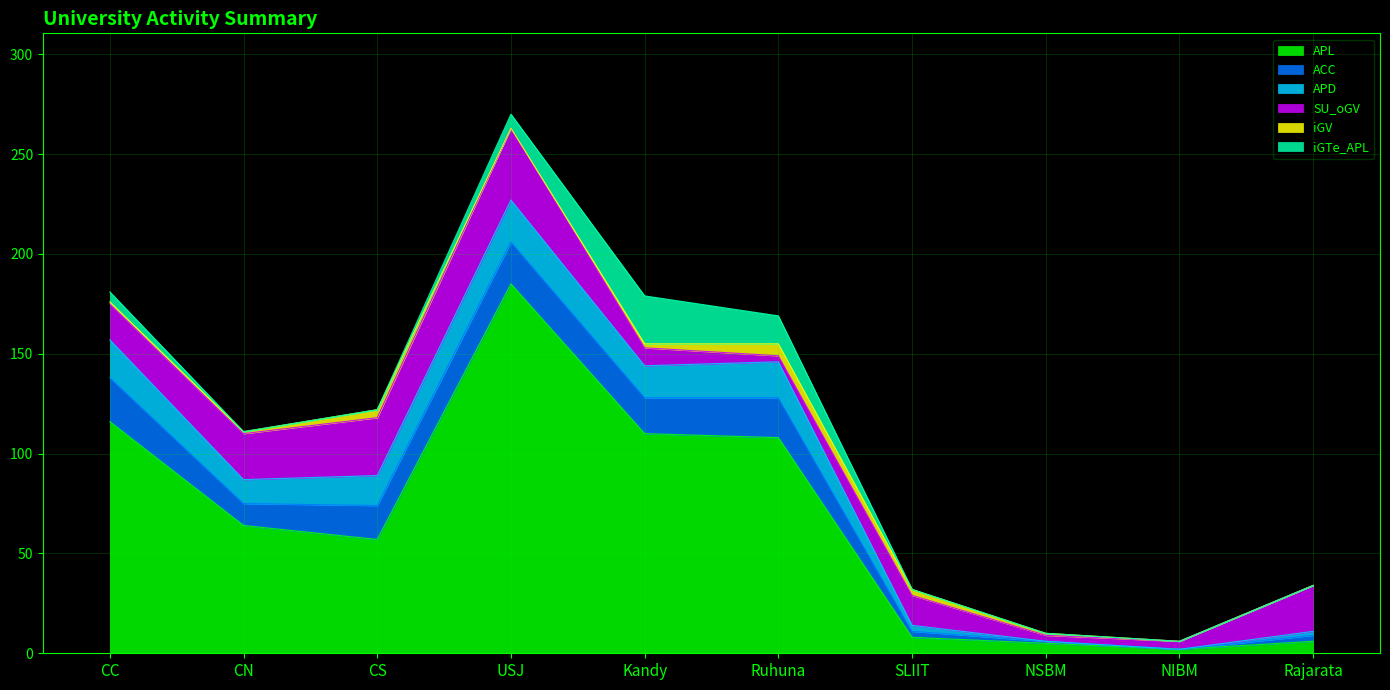

True or false: ACC has a value of 17 at CS.

True